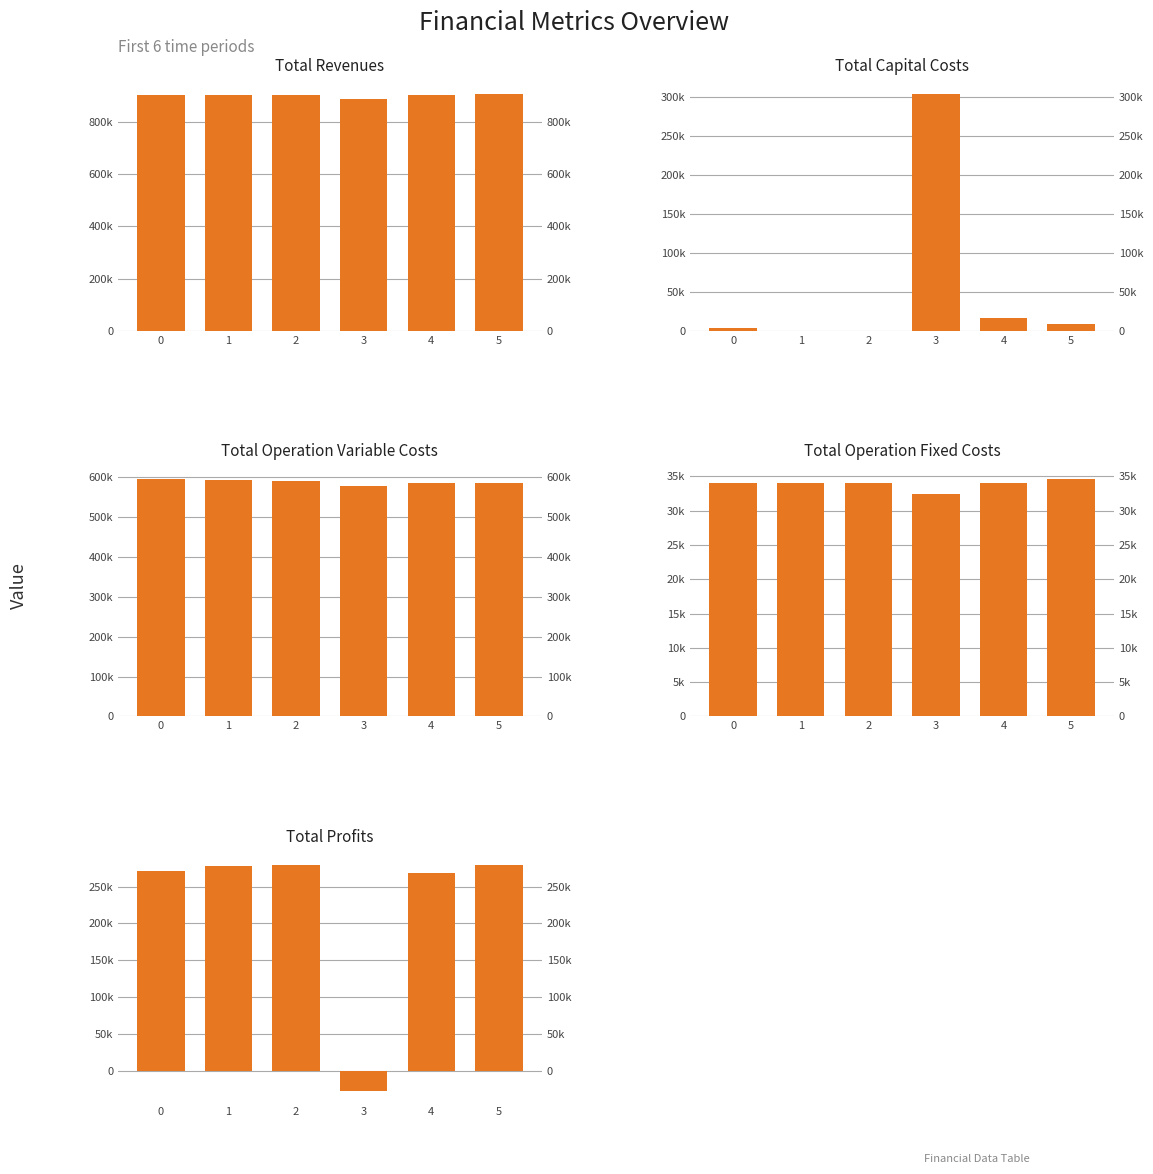

How many groups of bars are there?

6